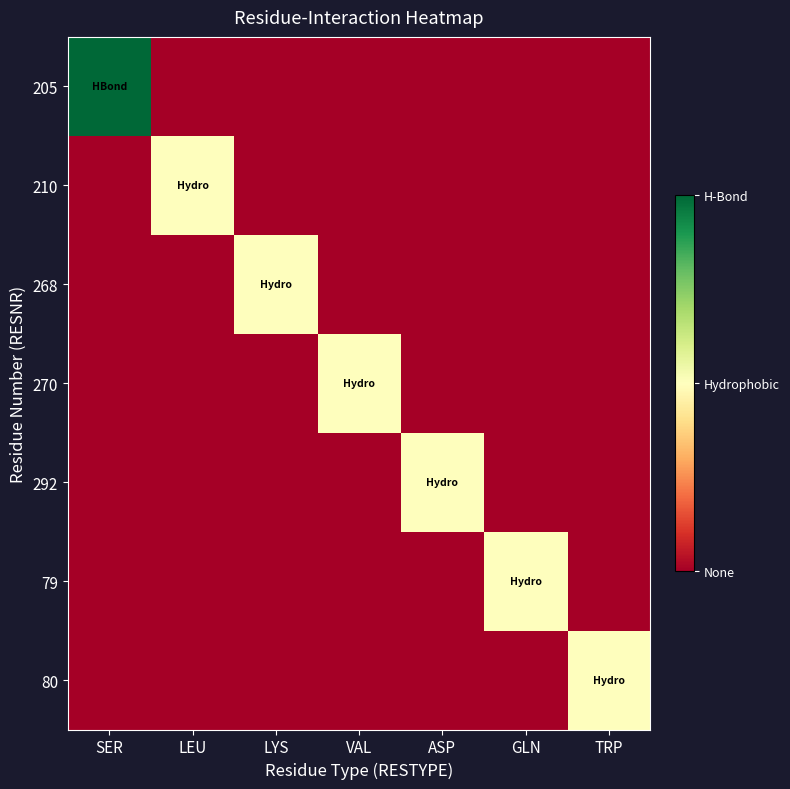

At how many categories does at least one series exceed 0?

7